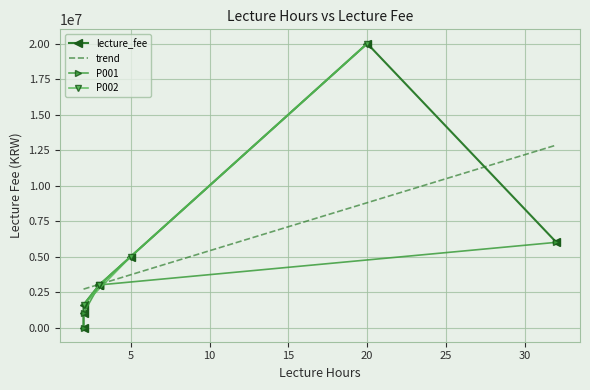

What is the sum of the values at 2 and 2?

1000000